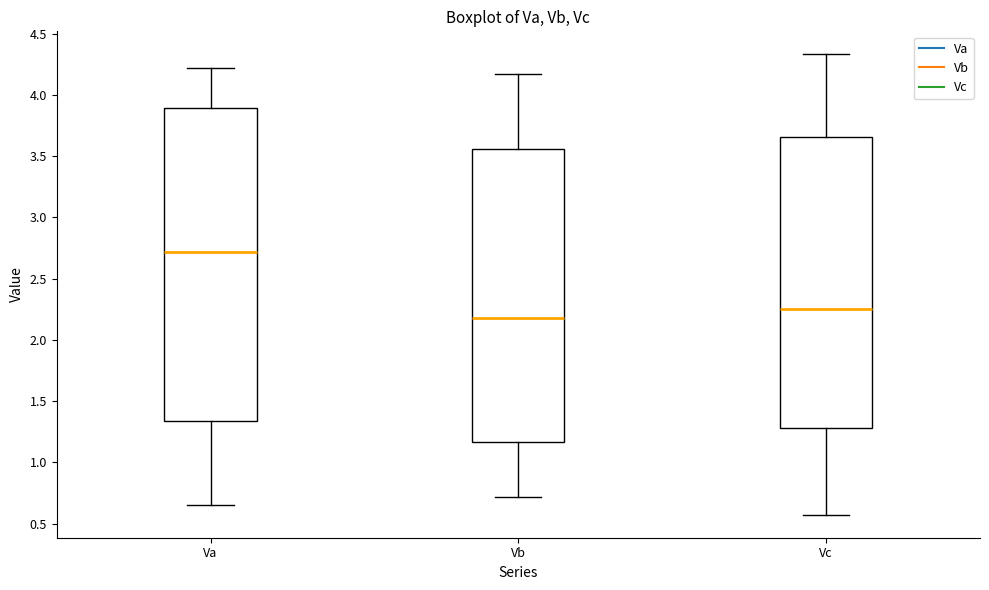

Reading left to right, read every box against the y-axis: the position of its median line, the range the box covers, and the ends of its whiskers. The values are not printed on the chart, so give them approximately, as read against the axis.

Va: median 2.70, box 1.35 to 3.90, whiskers 0.65 to 4.20
Vb: median 2.20, box 1.15 to 3.55, whiskers 0.70 to 4.15
Vc: median 2.25, box 1.30 to 3.65, whiskers 0.55 to 4.35